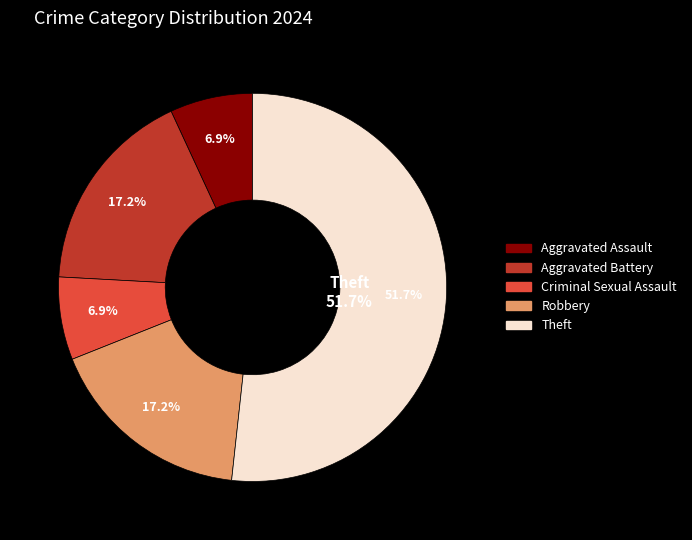

How much of the chart is everything except Criminal Sexual Assault?

93.1%